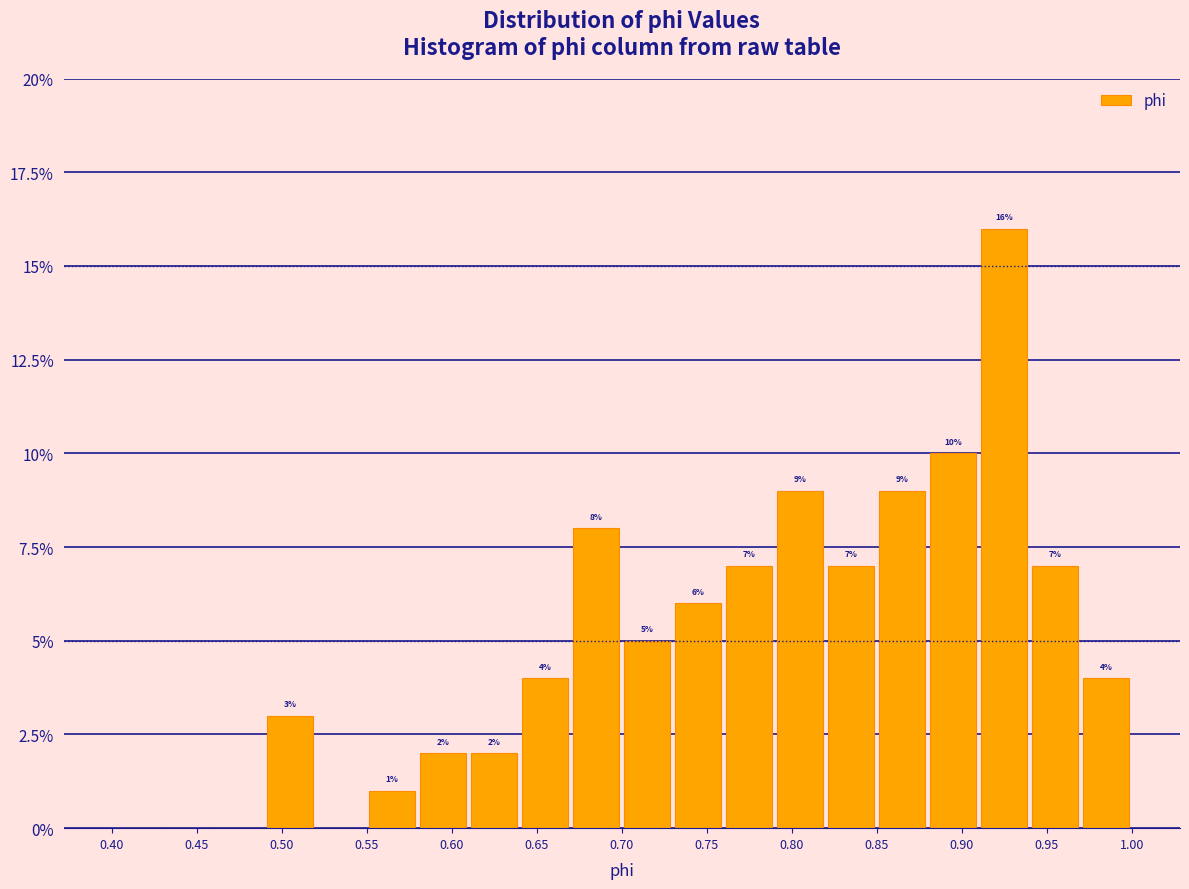

Over which range of the x-axis is the bar tallest?

0.91 to 0.94